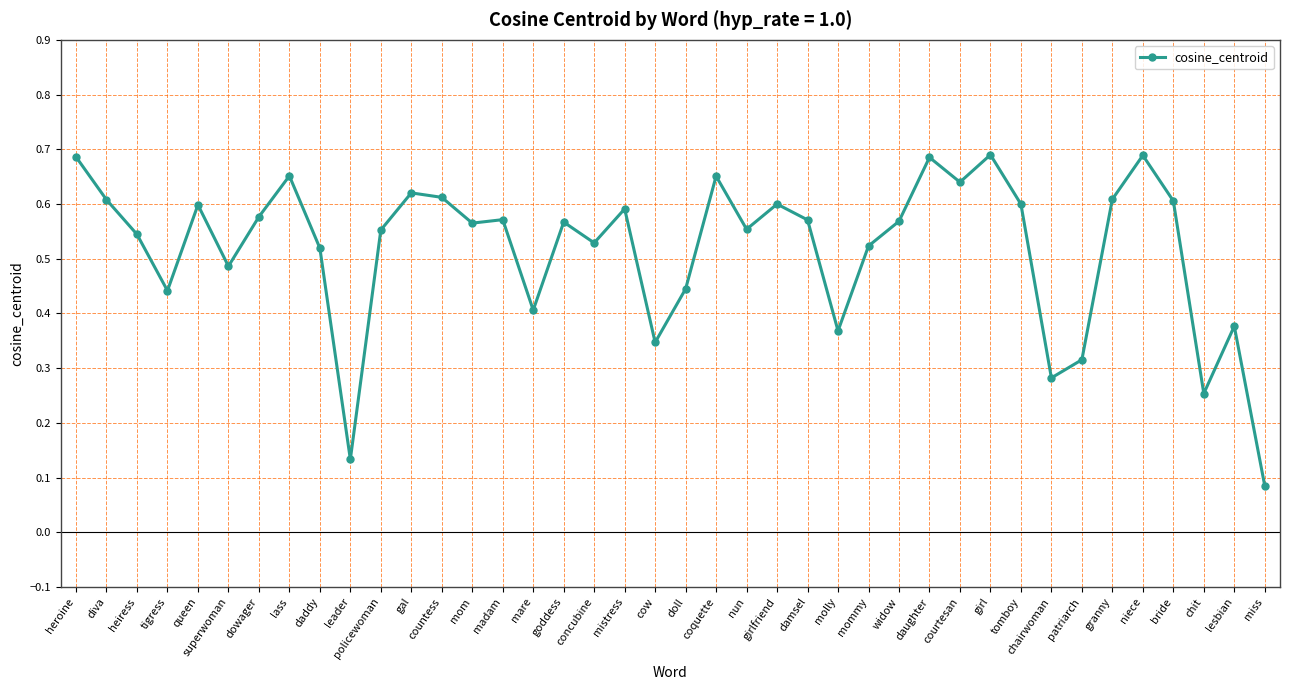

The value at gal is 0.4. True or false?

False